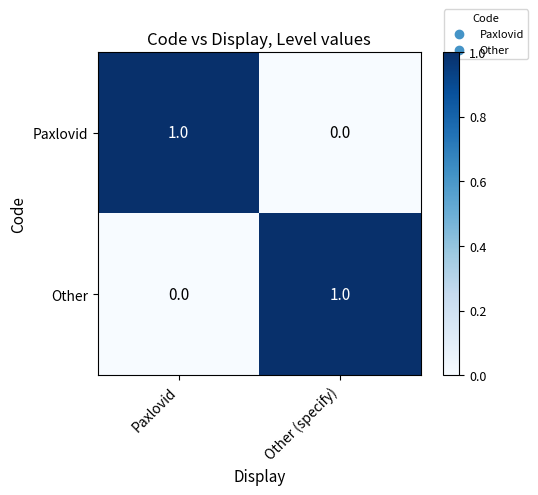

Rank the series at Paxlovid from lowest to highest value.

Other, Paxlovid